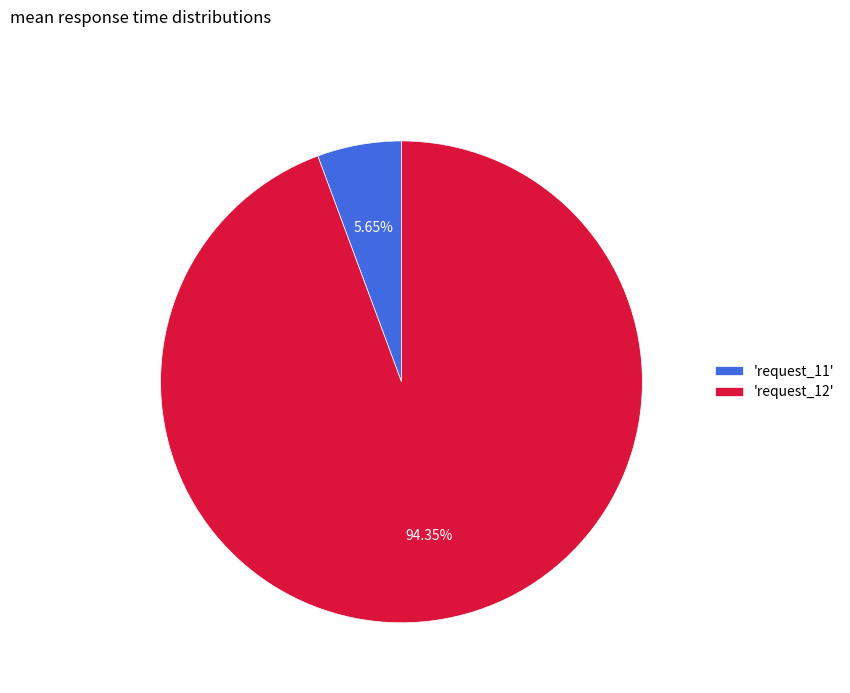

Which category accounts for the majority?

'request_12'